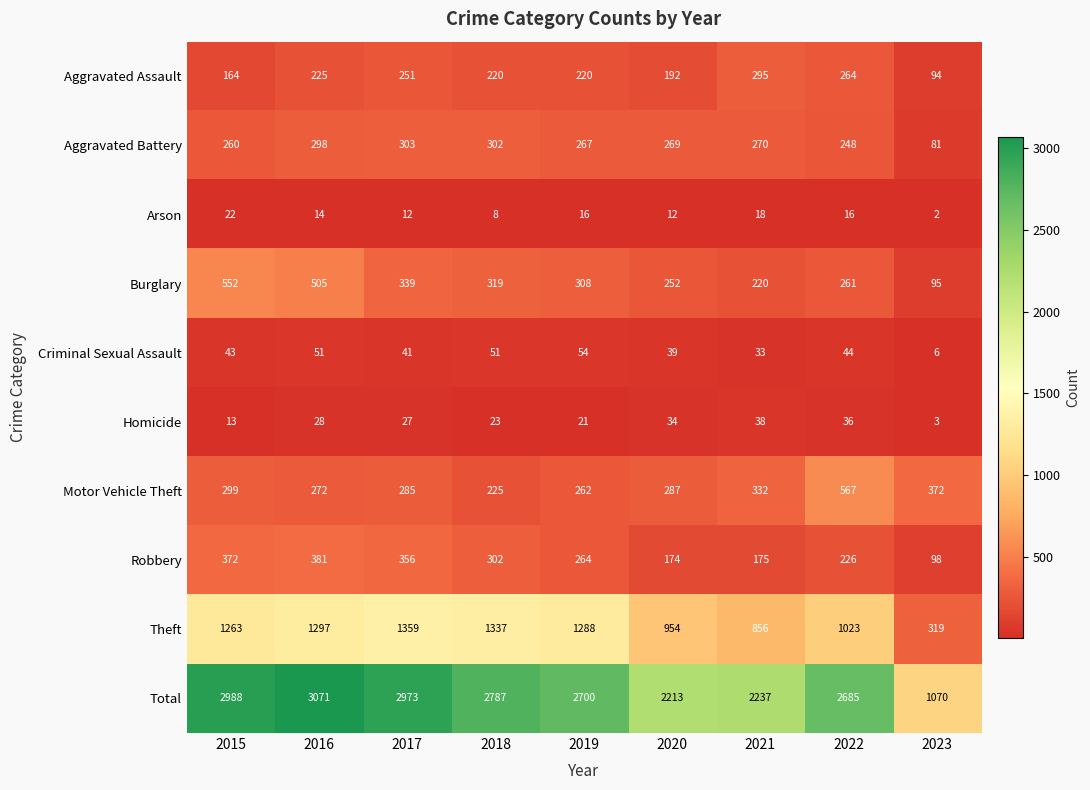

What is the difference between the highest and lowest values at 2018?

2779